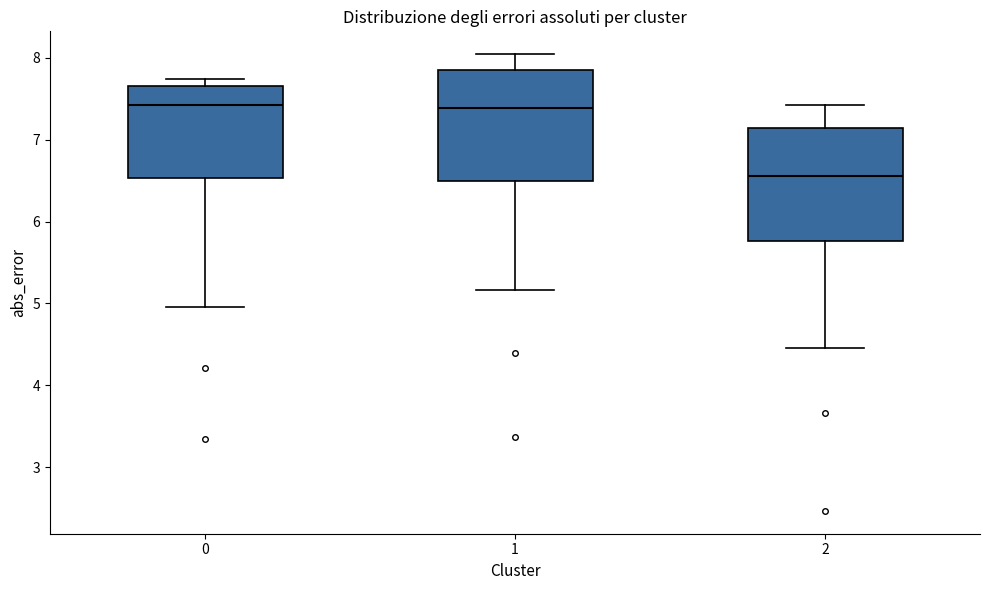

Reading left to right, read every box against the y-axis: the position of its median line, the range the box covers, and the ends of its whiskers. The values are not printed on the chart, so give them approximately, as read against the axis.

0: median 7.4, box 6.5 to 7.7, whiskers 5.0 to 7.7 (just above the box's upper edge)
1: median 7.4, box 6.5 to 7.9, whiskers 5.2 to 8.0
2: median 6.6, box 5.8 to 7.1, whiskers 4.5 to 7.4